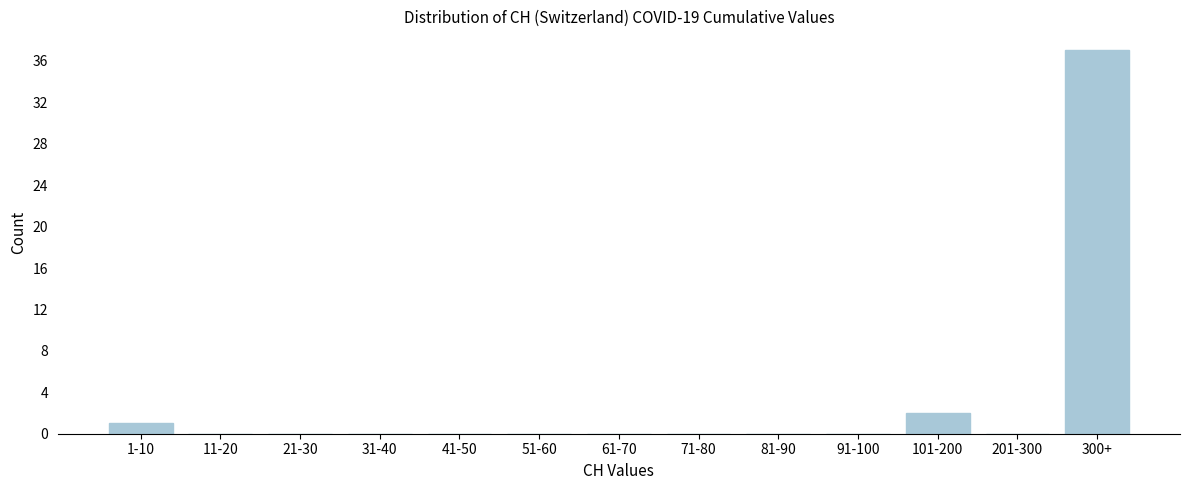

Reading left to right, list all the values displayed in this chart.

1-10=1	11-20=0	21-30=0	31-40=0	41-50=0	51-60=0	61-70=0	71-80=0	81-90=0	91-100=0	101-200=2	201-300=0	300+=37